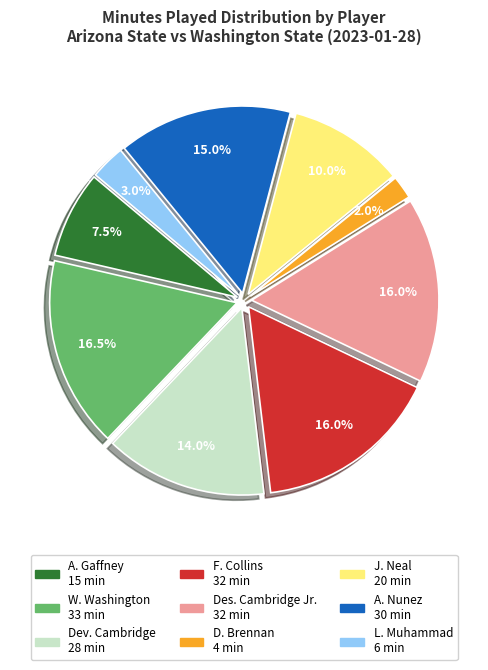

To the nearest percent, what is the combined percentage of A. Nunez and F. Collins?

31%